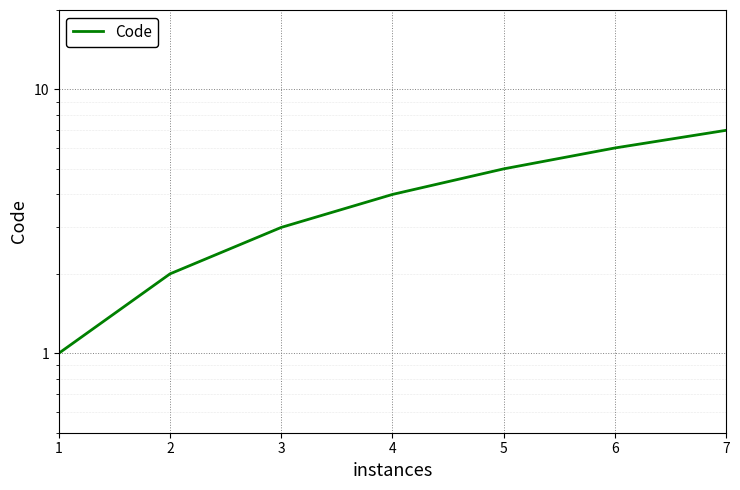

How many data points are above 4?

3